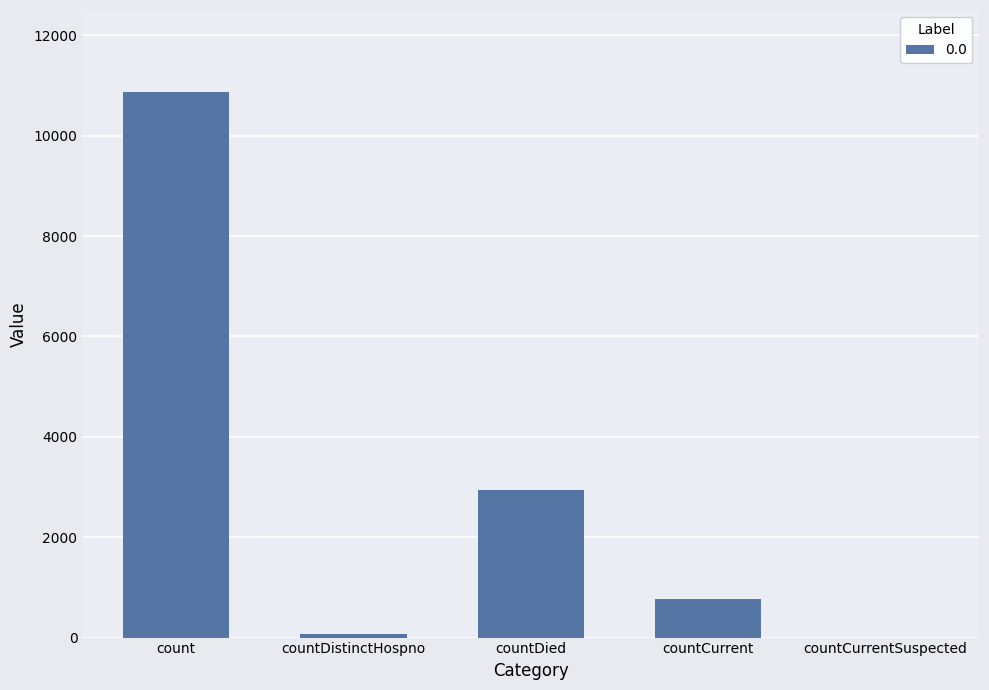

Reading right to left, extract all data points from this chart.

countCurrentSuspected=0	countCurrent=775	countDied=2945	countDistinctHospno=77	count=10872